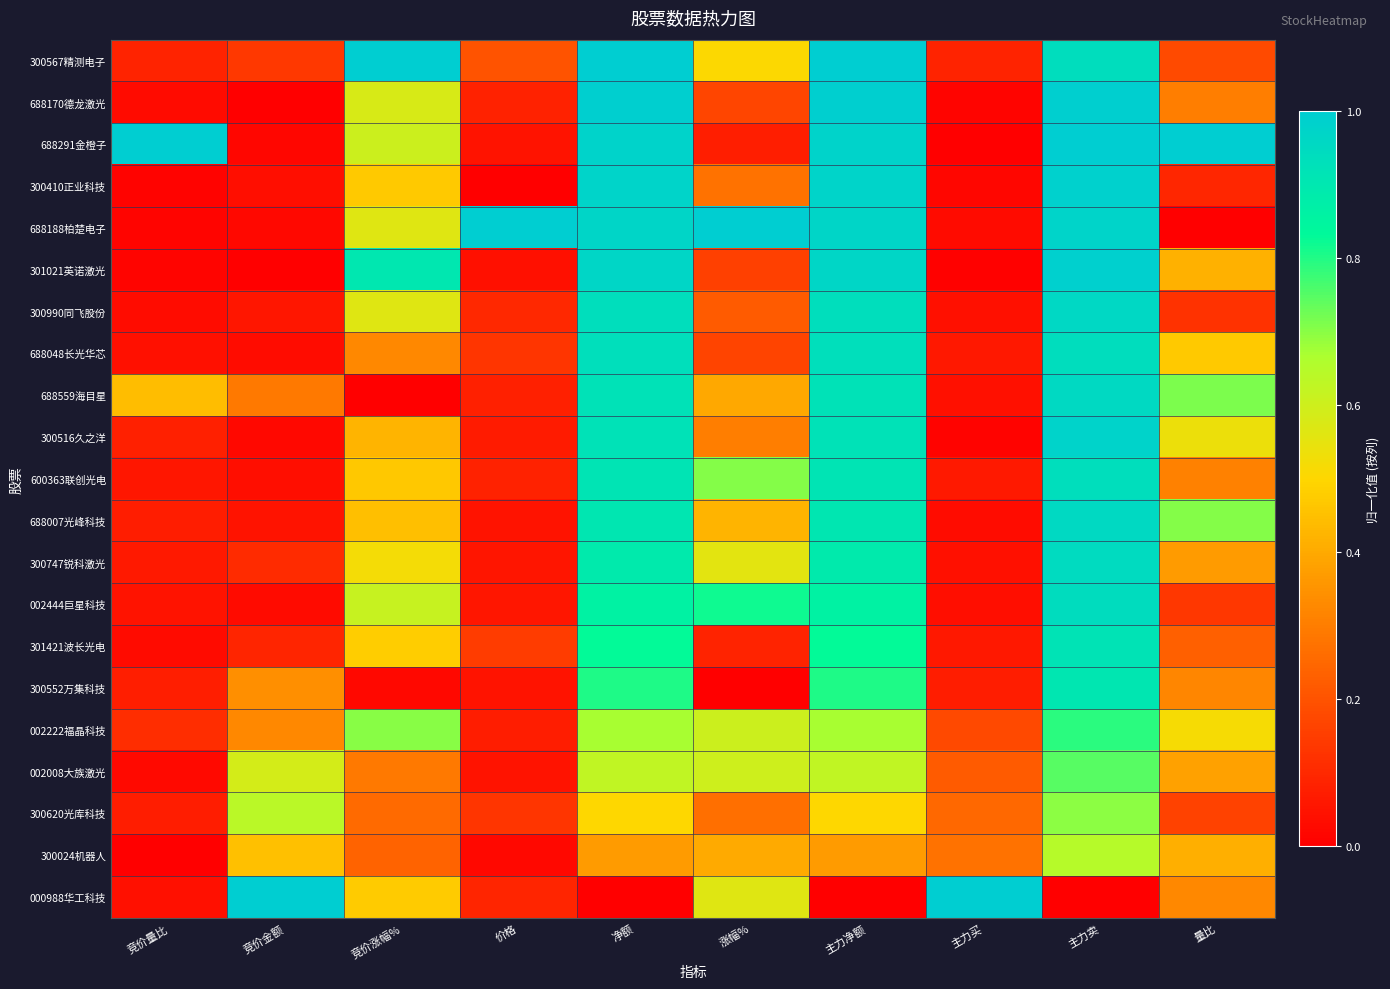

How many data points does each series have?

10